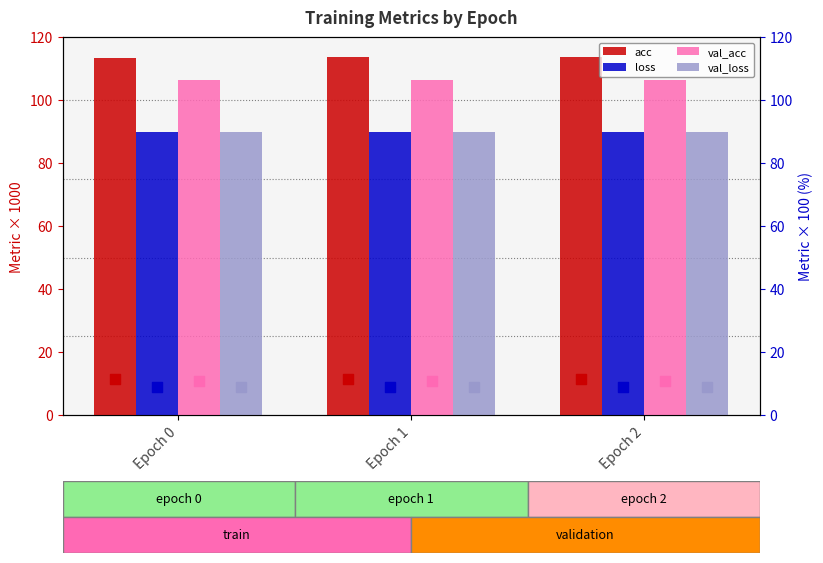

What are all the series names shown in the legend?

acc, loss, val_acc, val_loss